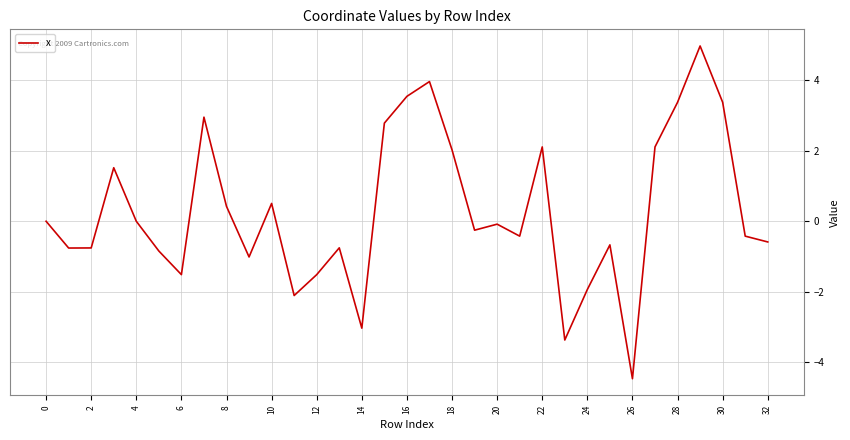

What is the smallest value displayed?

-4.5